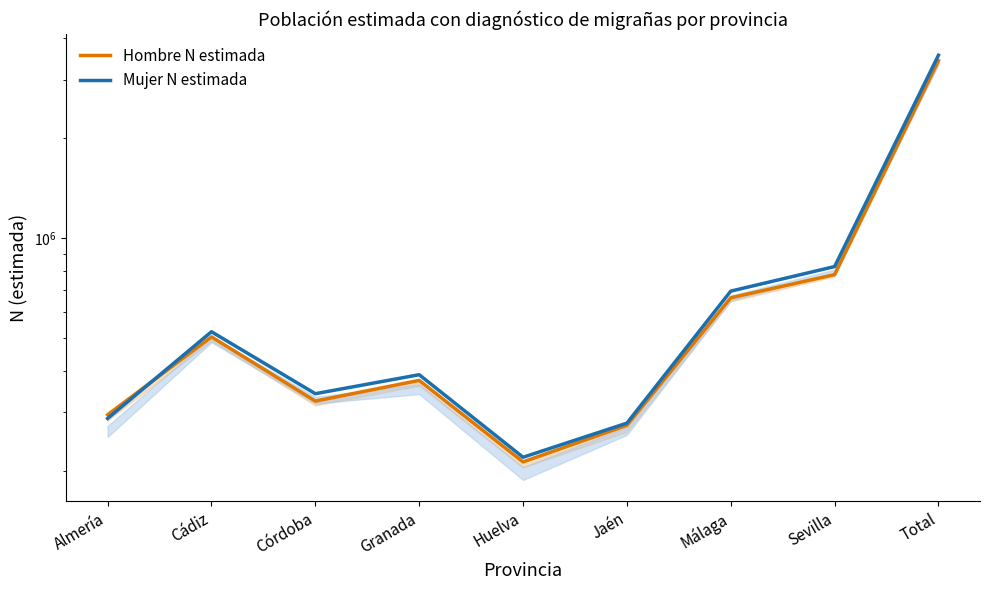

What is the difference between the maximum and minimum values in the Mujer N estimada series?

3335507